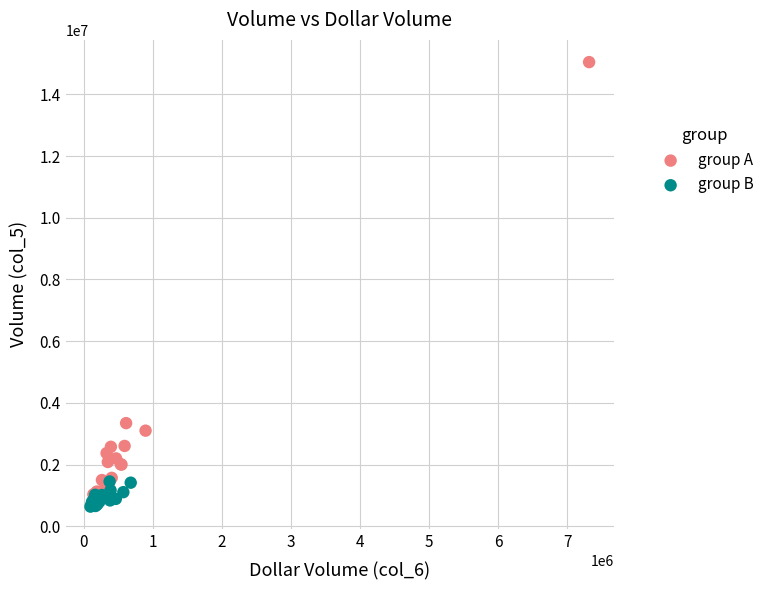

Which series has the largest Y range (max minus min)?

group A